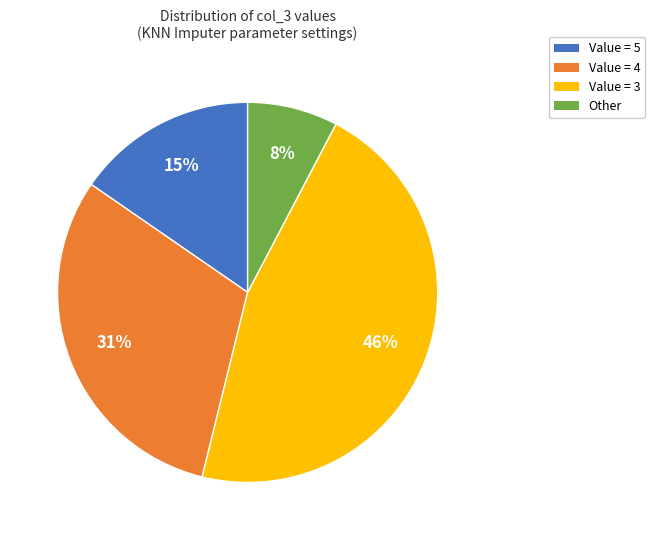

To the nearest percent, what is the difference between the largest and smallest slice percentages?

38%